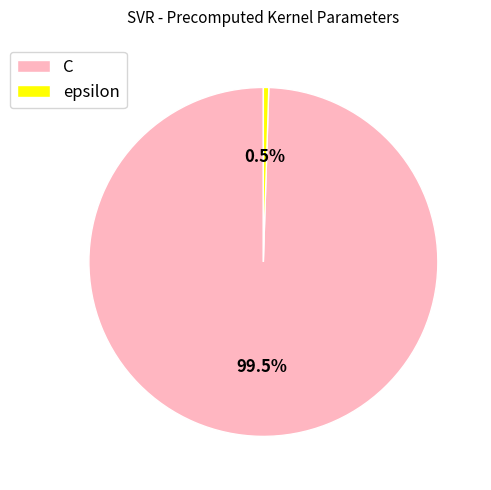

How many segments does this pie chart have?

2